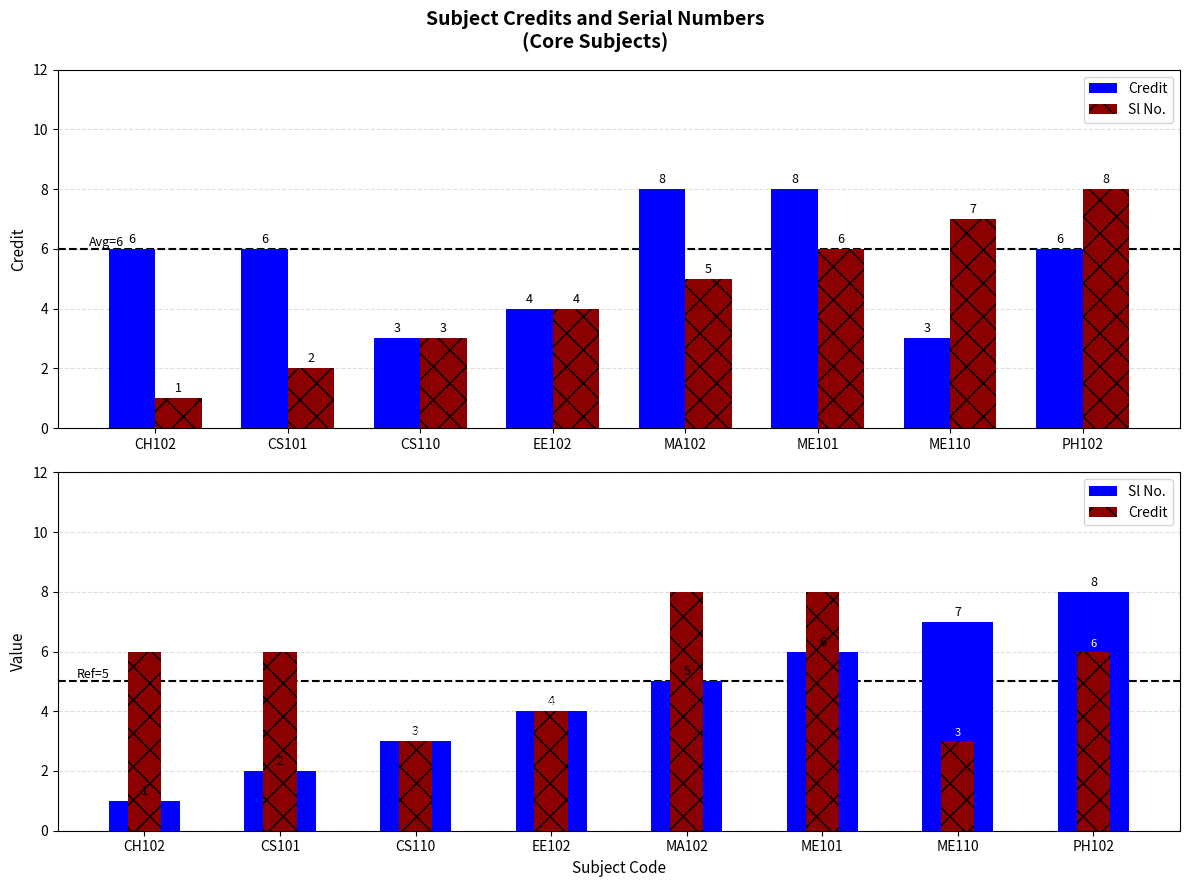

What position from the left is EE102?

4